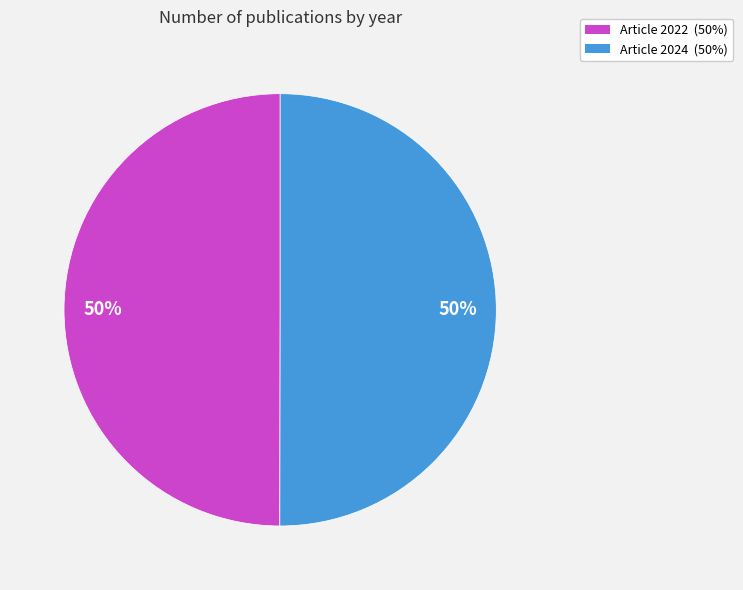

Approximately how many times larger is the value at Article 2022 (50%) compared to Article 2024 (50%)?

1.0